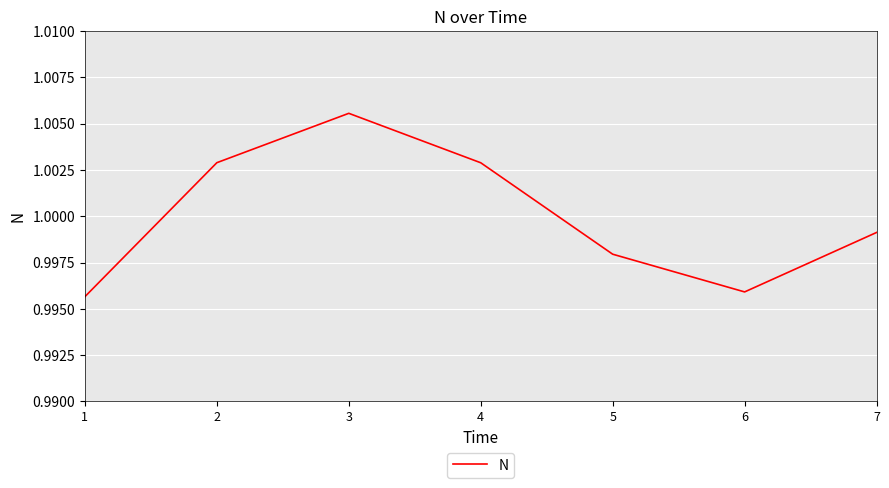

Which label corresponds to the largest value in the chart?

3